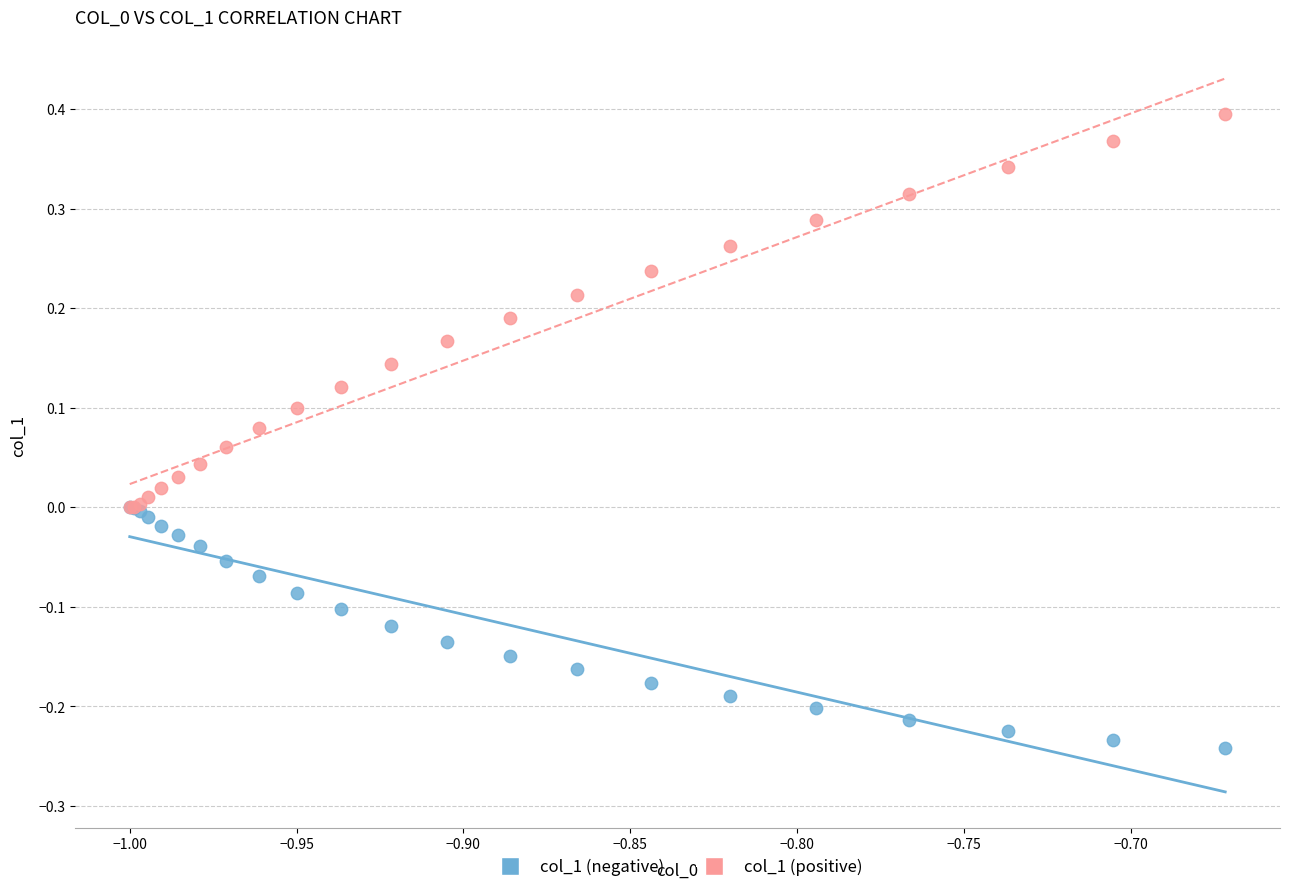

Which series has the largest Y range (max minus min)?

col_1 (positive)